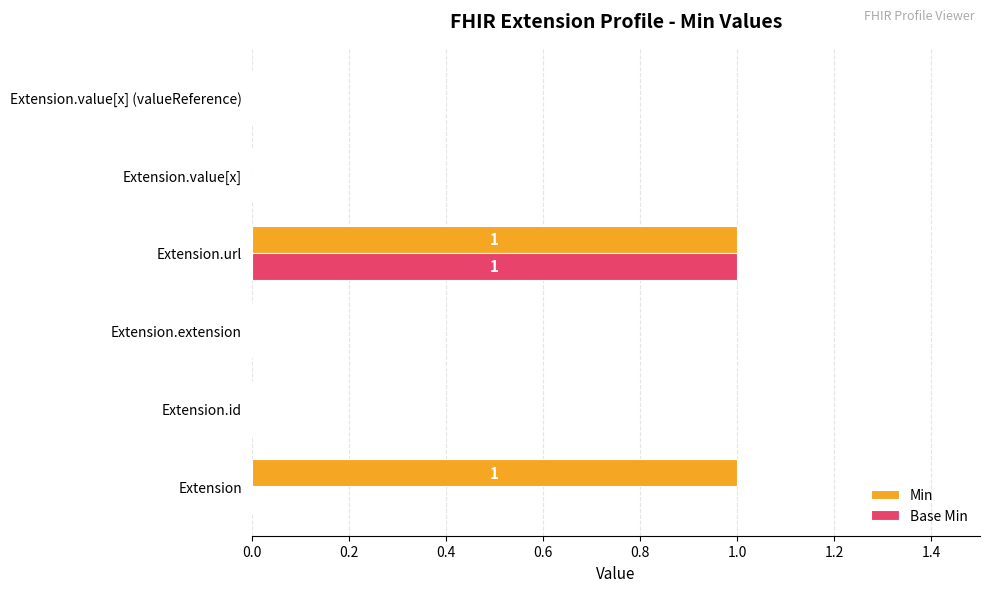

At which category is the sum across all series the highest?

Extension.url